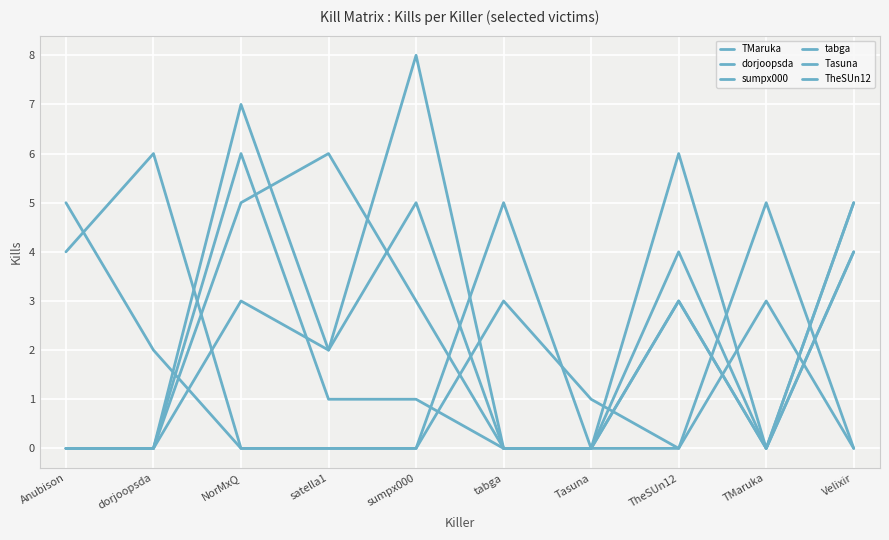

Reading left to right, transcribe all the data shown in this chart.

TMaruka: 0	0	7	2	5	0	0	6	0	4
dorjoopsda: 0	0	6	1	1	0	0	4	0	5
sumpx000: 4	6	0	0	0	5	0	0	3	0
tabga: 0	0	3	2	8	0	0	3	0	5
Tasuna: 0	0	5	6	3	0	0	3	0	4
TheSUn12: 5	2	0	0	0	3	1	0	5	0